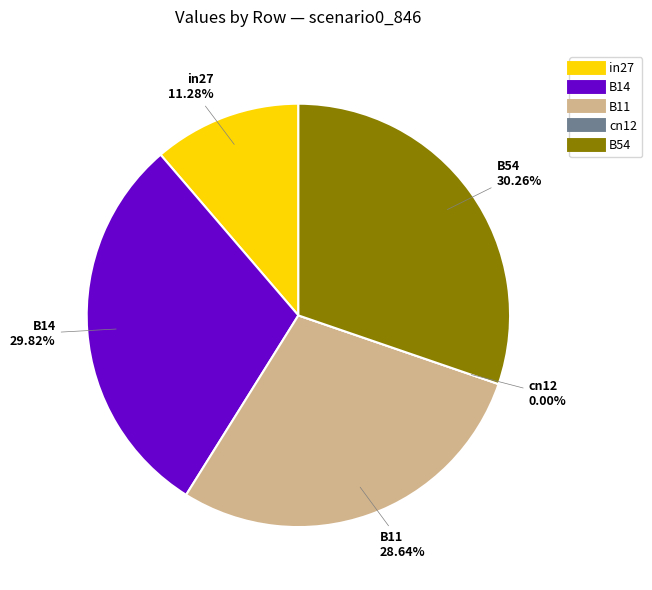

Does any single category account for the majority?

No